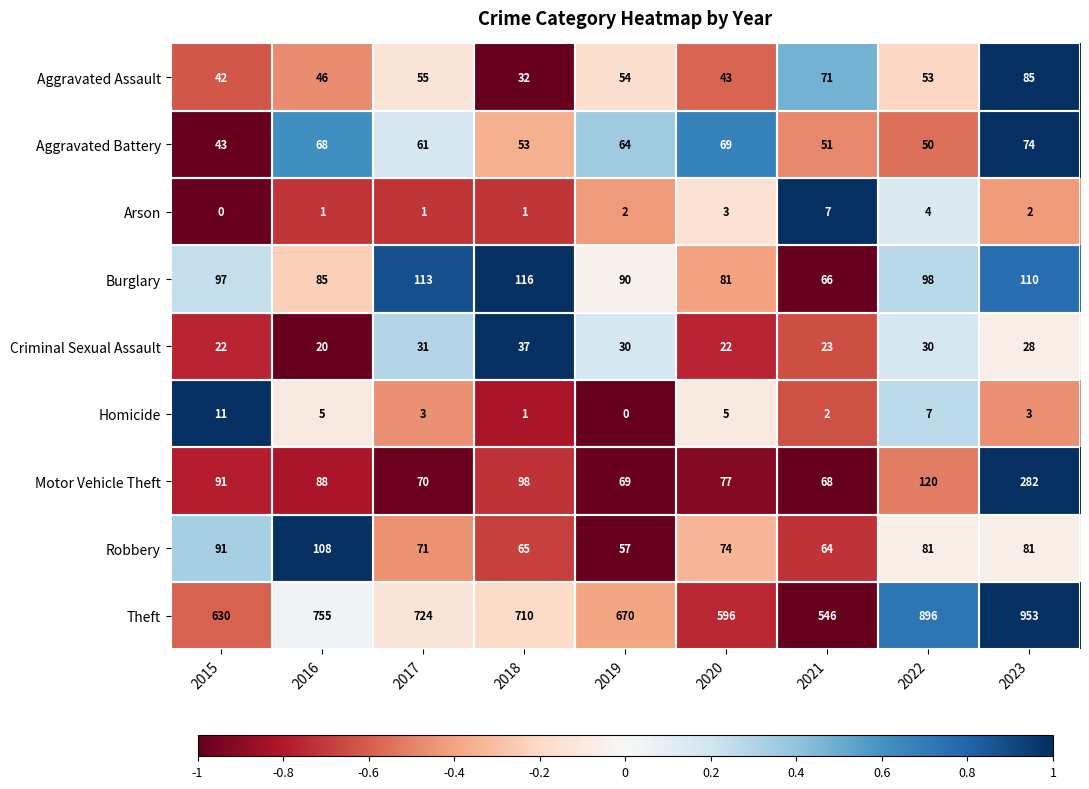

What is the smallest value displayed?

0